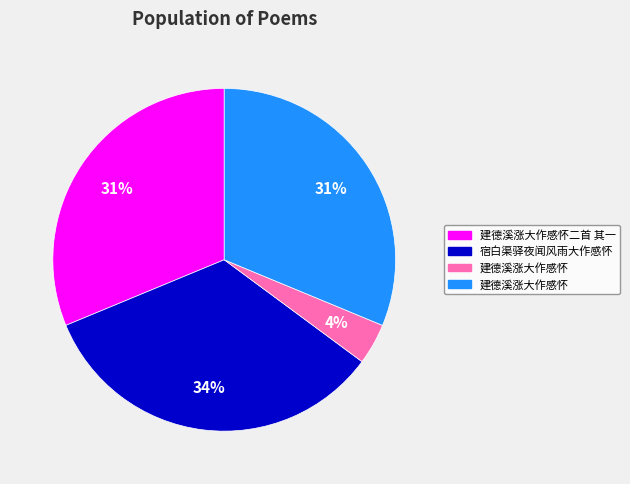

How many segments does this pie chart have?

4